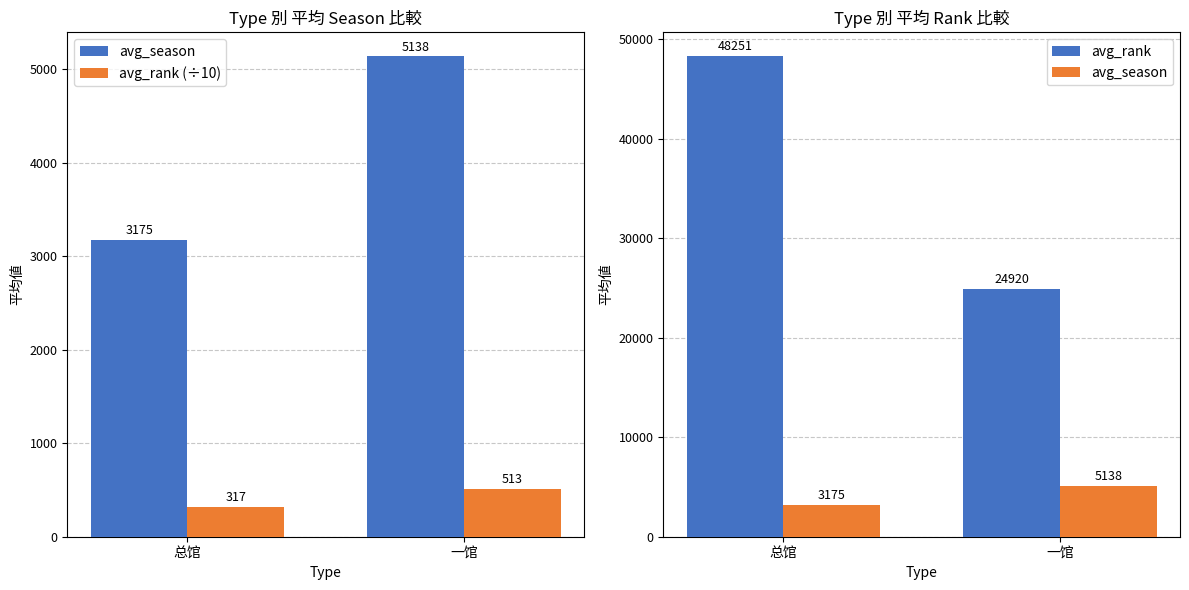

What is the difference between the maximum and minimum values in the avg_rank (÷10) series?

196